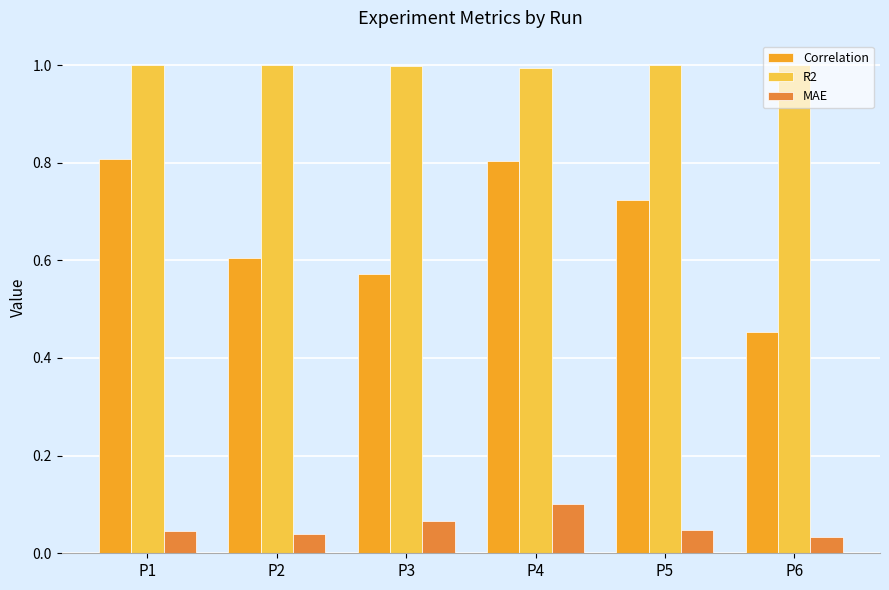

What is the maximum value shown in the chart?

1.0